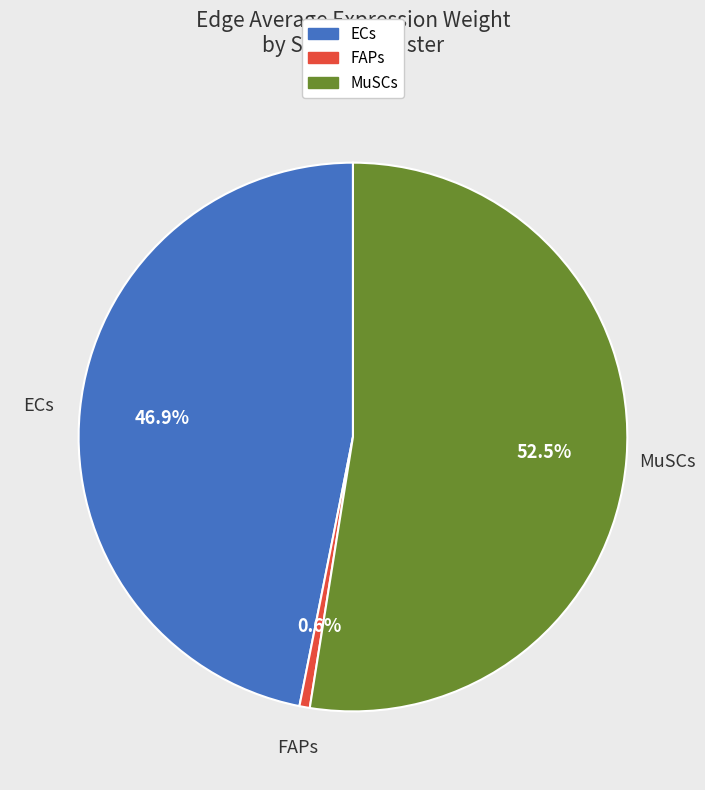

How many segments does this pie chart have?

3